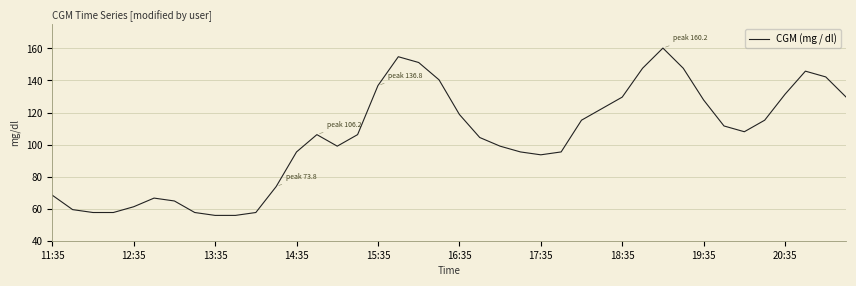

What is the minimum value shown in the chart?

55.8